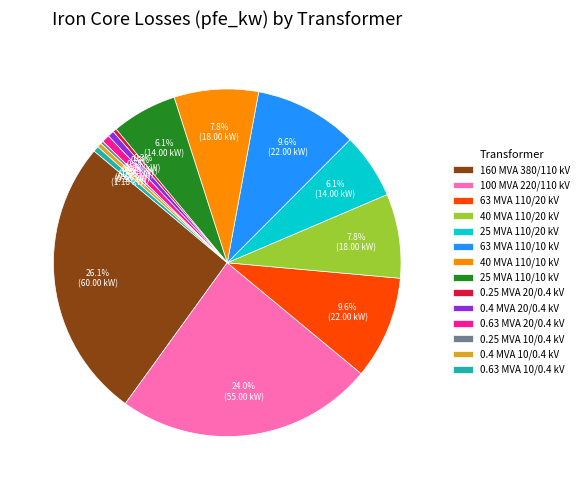

What is the largest slice in the pie chart?

160 MVA 380/110 kV